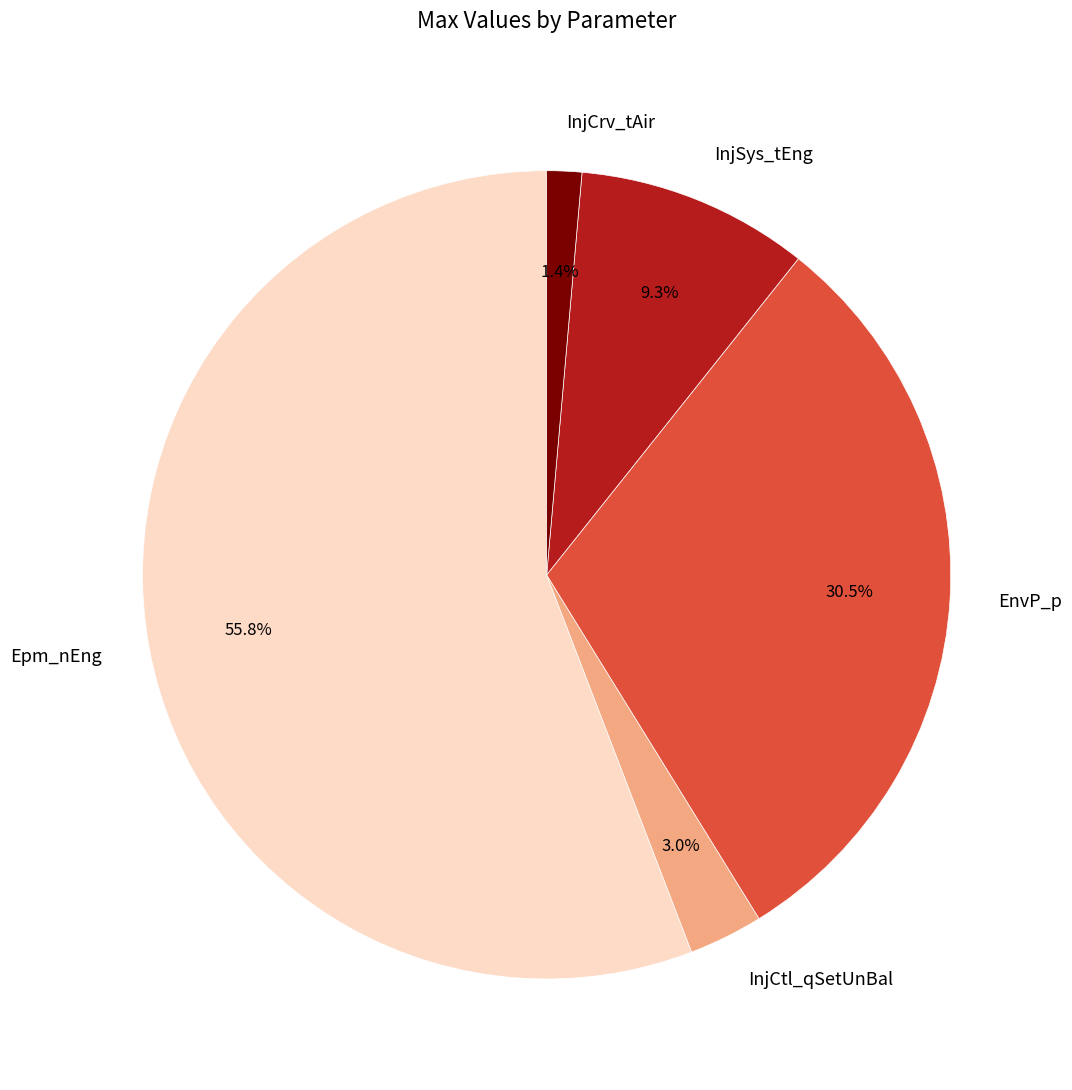

Is the sum of InjCrv_tAir and EnvP_p greater than half?

No